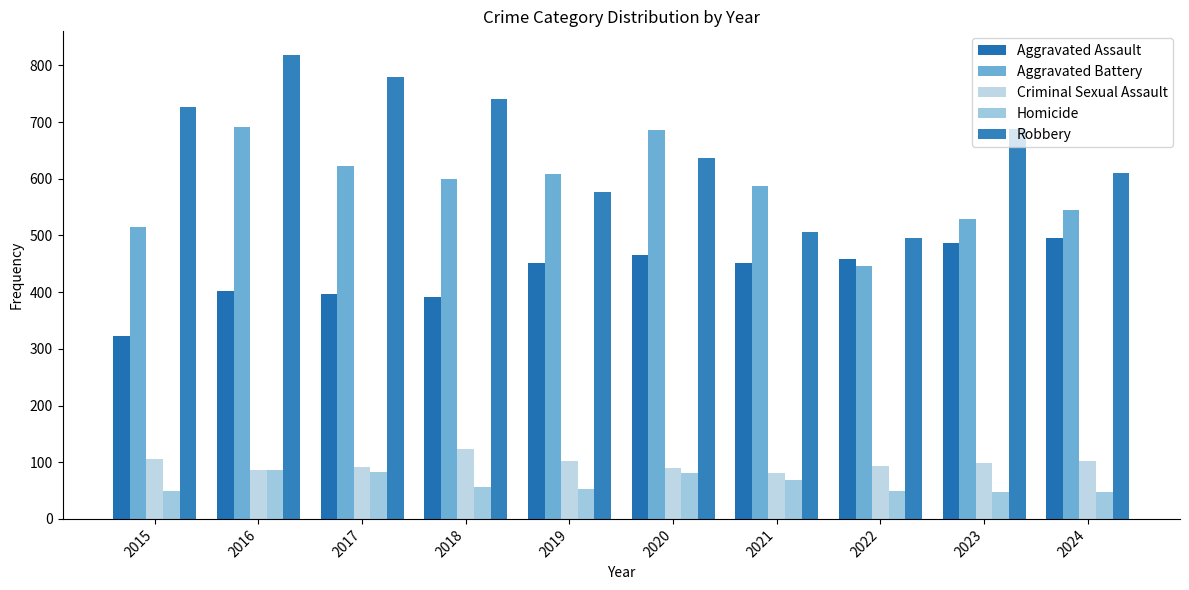

How many series are shown in this chart?

5